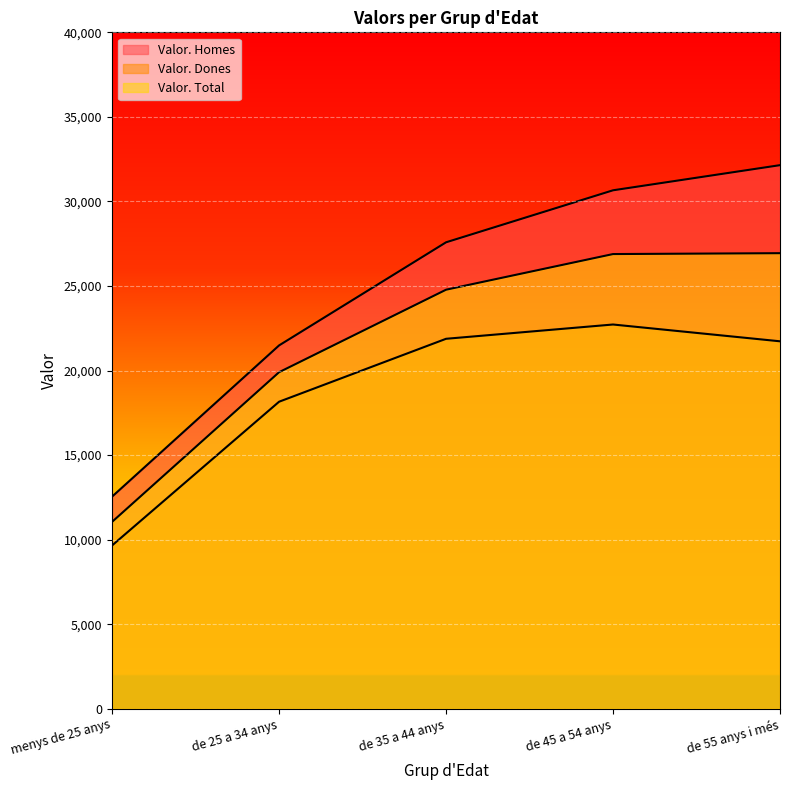

Reading left to right, extract all data points from this chart.

Valor. Homes: menys de 25 anys=12545.2	de 25 a 34 anys=21485.8	de 35 a 44 anys=27583.0	de 45 a 54 anys=30658.2	de 55 anys i més=32144.8
Valor. Dones: menys de 25 anys=9656.6	de 25 a 34 anys=18155.2	de 35 a 44 anys=21876.5	de 45 a 54 anys=22720.9	de 55 anys i més=21728.0
Valor. Total: menys de 25 anys=11052.0	de 25 a 34 anys=19901.3	de 35 a 44 anys=24779.0	de 45 a 54 anys=26887.2	de 55 anys i més=26939.1